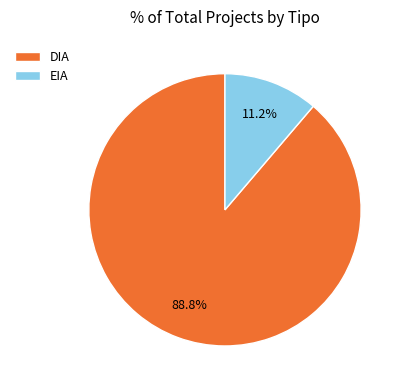

Is the sum of DIA and EIA greater than half?

Yes